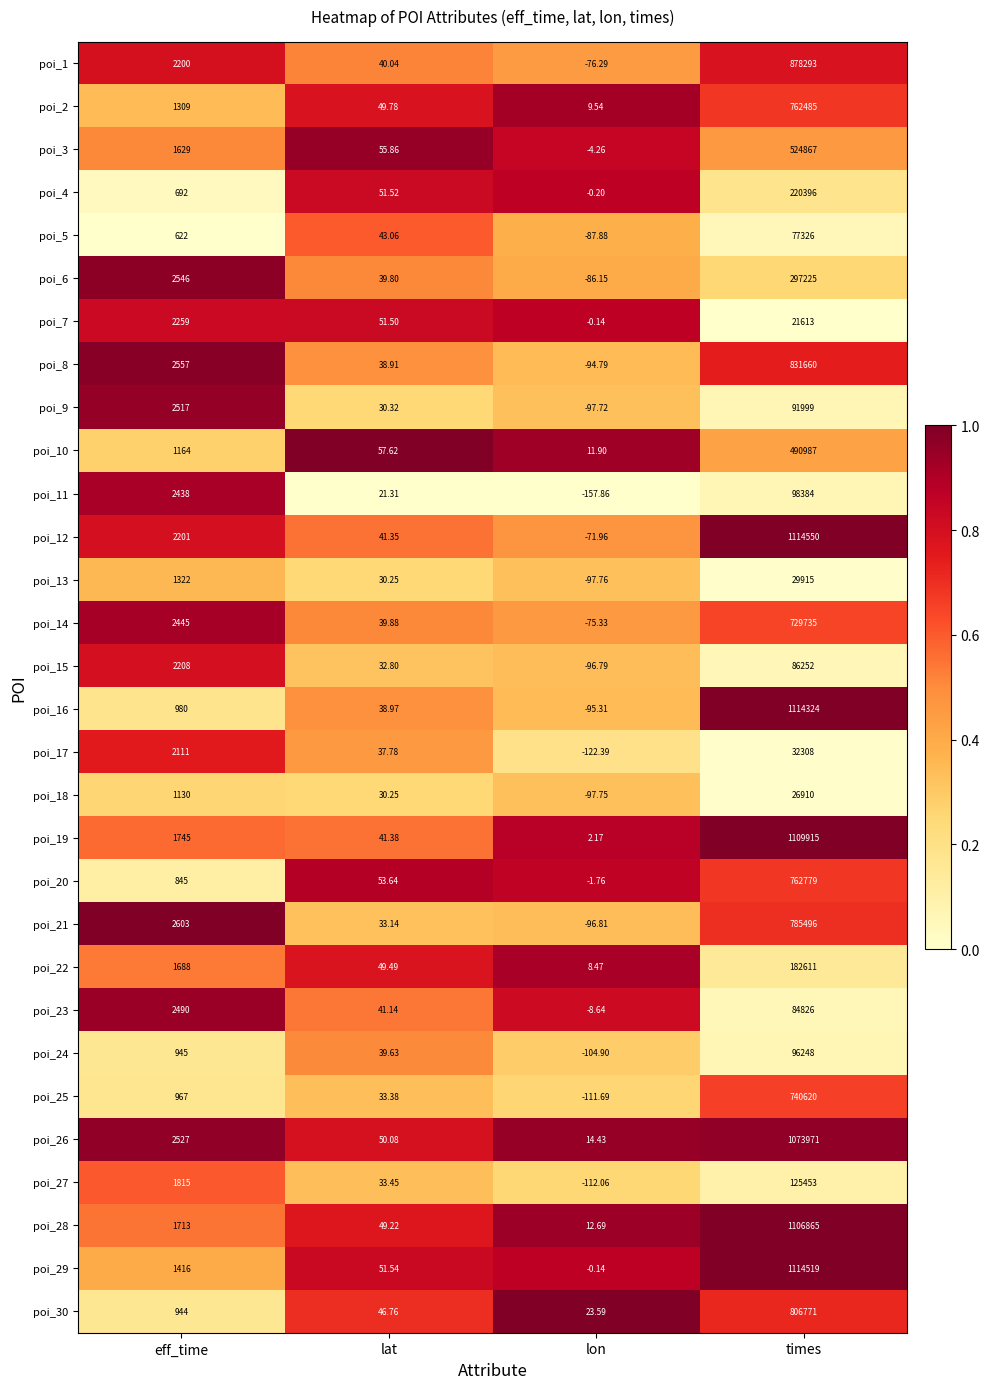

Which category has the highest value across all series?

times